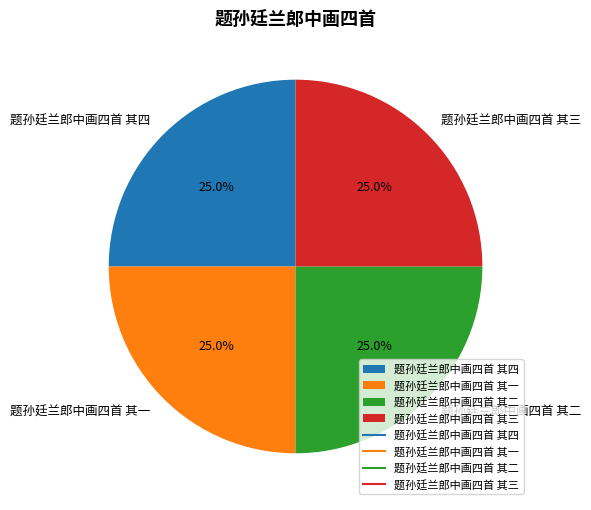

How many slices are in this pie chart?

4